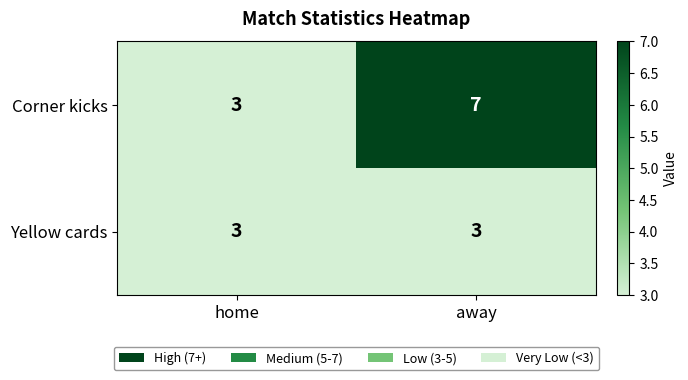

At which category is the sum across all series the highest?

away